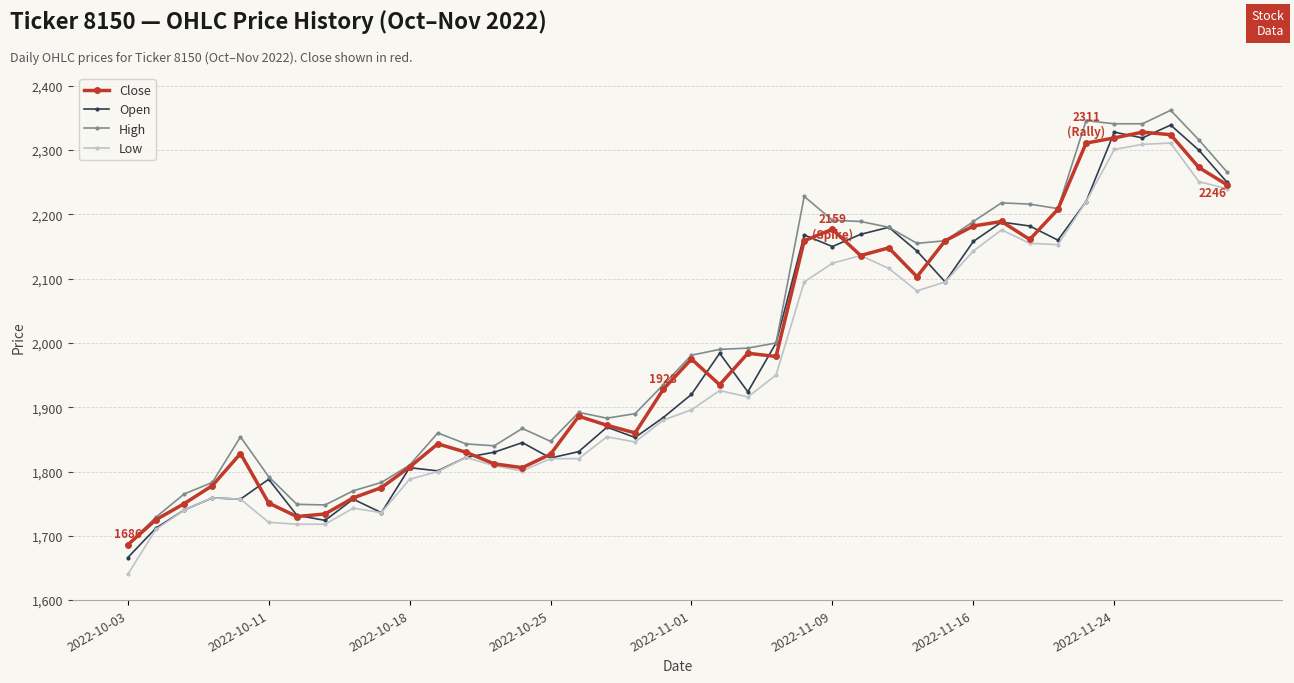

What is the minimum value for Open?

1666